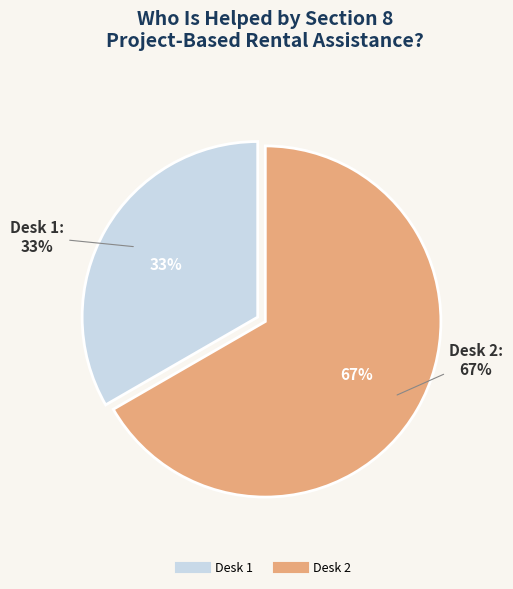

Rank the categories by value from lowest to highest.

Desk 1, Desk 2